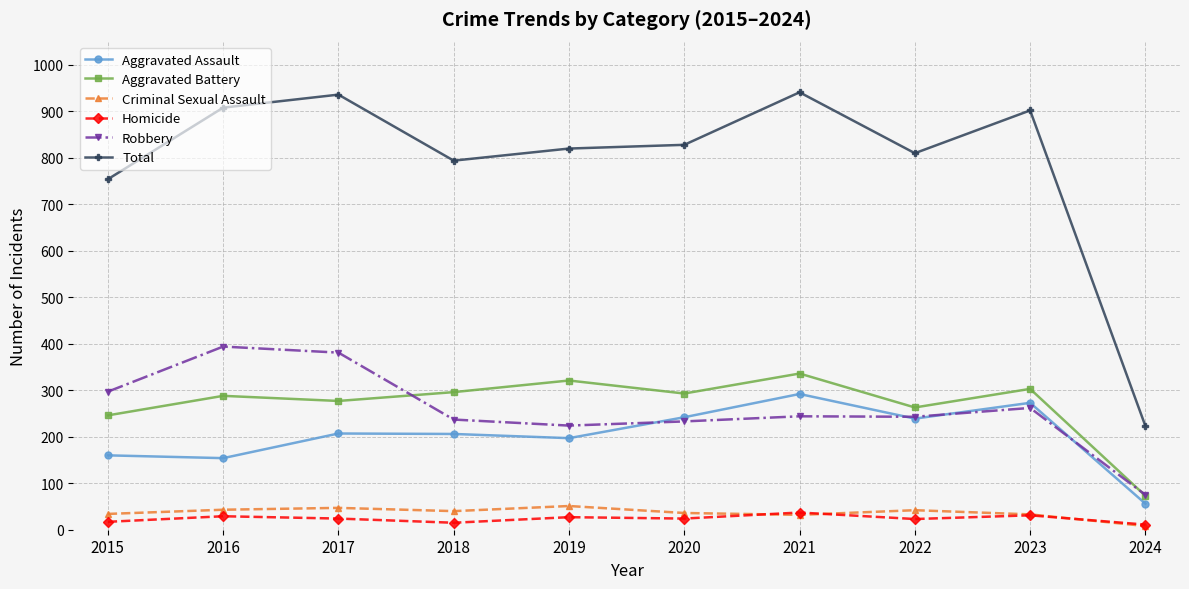

Which series changed the most between 2018 and 2024?

Total